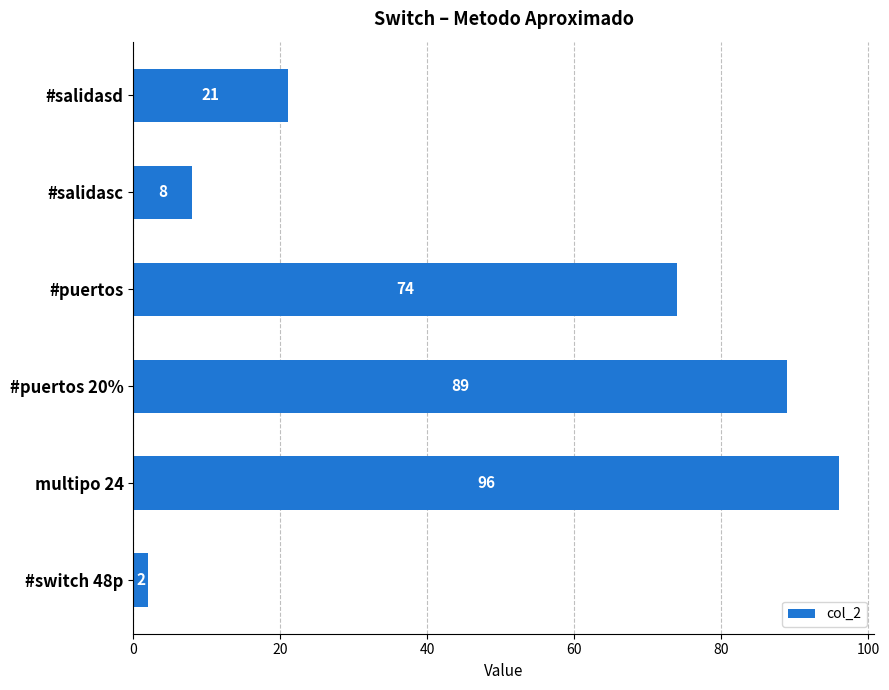

What is the change in value from #salidasd to #puertos?

+53